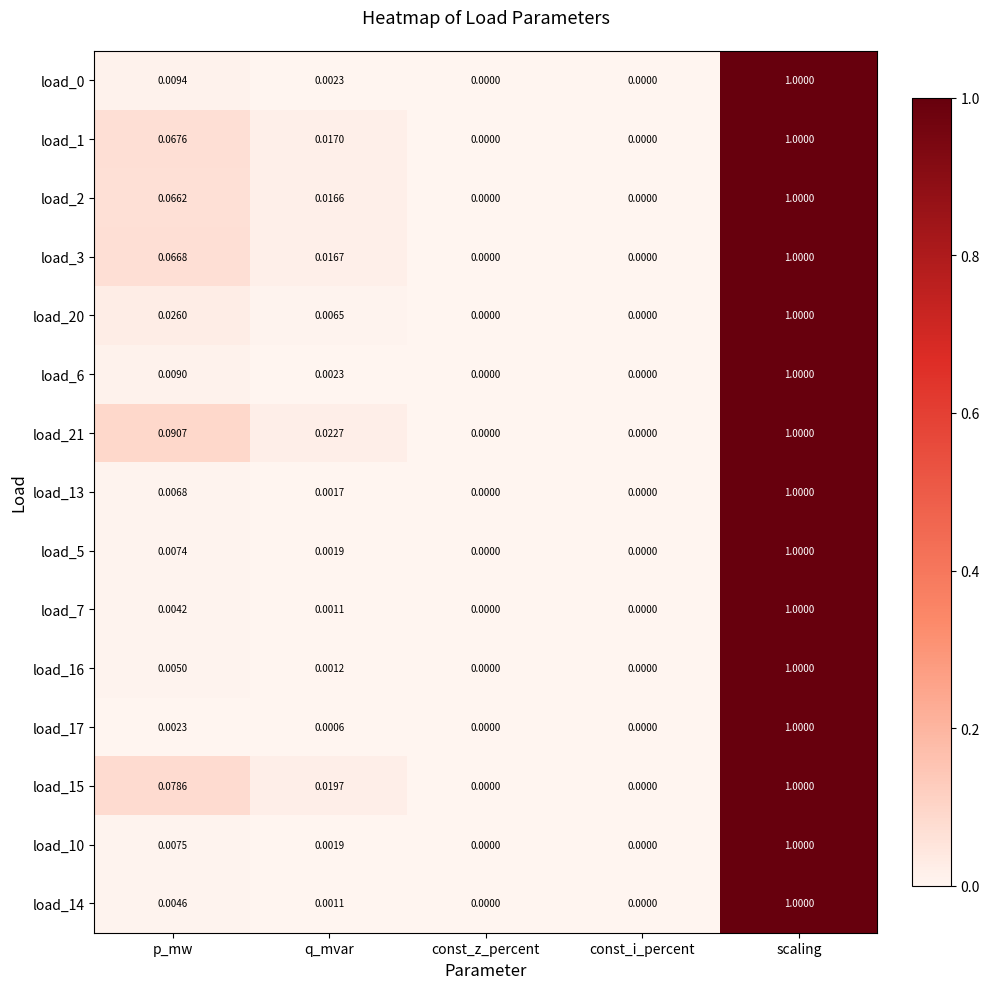

At which label does load_17 reach its peak?

scaling